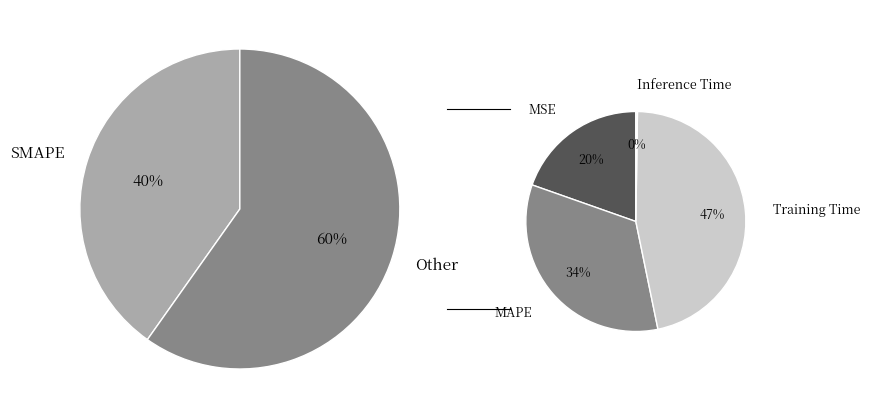

Count the number of slices in the pie.

5